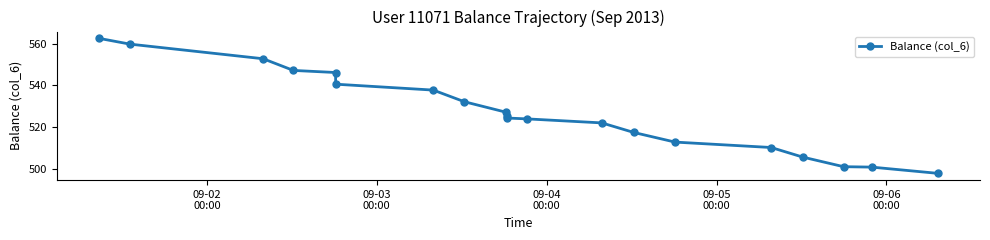

What is the difference between the maximum and minimum values?

64.8